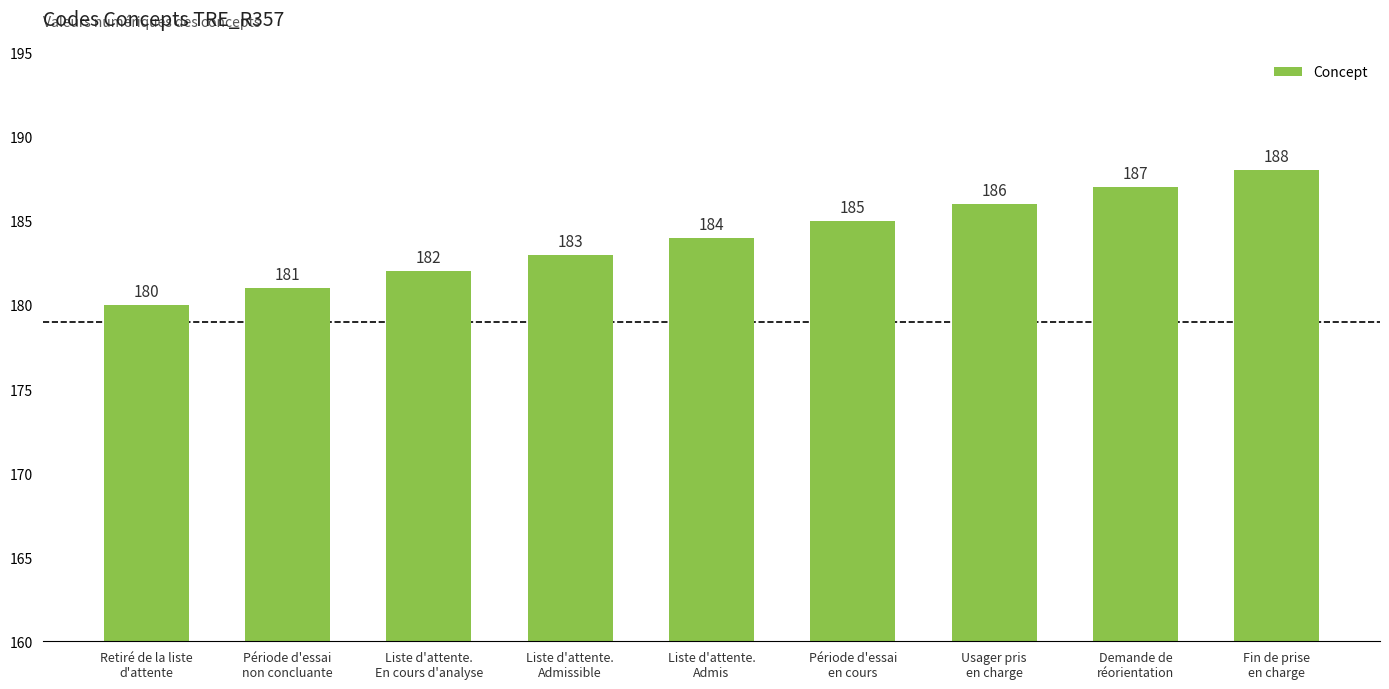

Between Usager pris
en charge and Période d'essai
non concluante, which is larger?

Usager pris
en charge